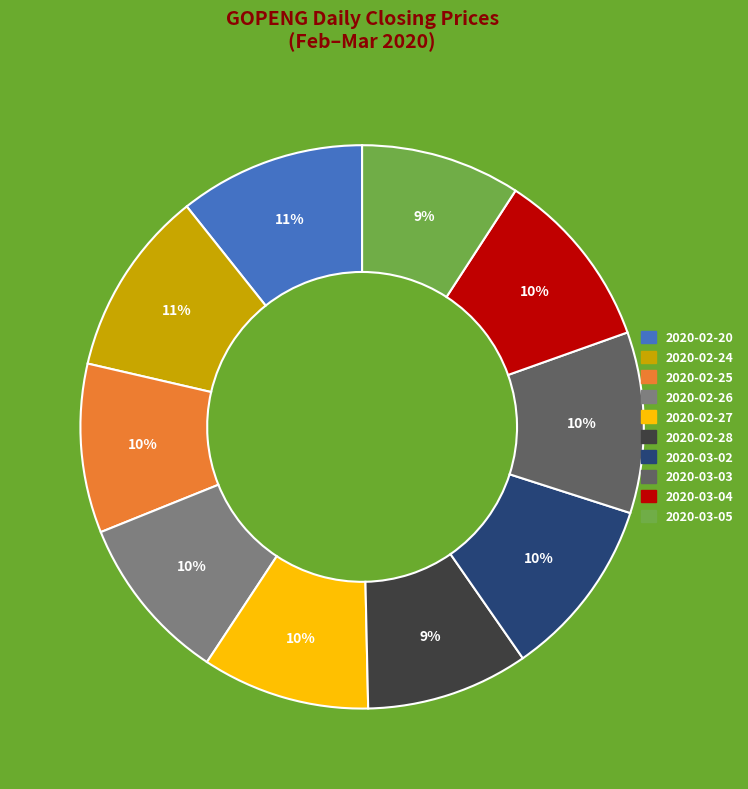

To the nearest percent, what is the combined percentage of 2020-02-24 and 2020-03-05?

20%